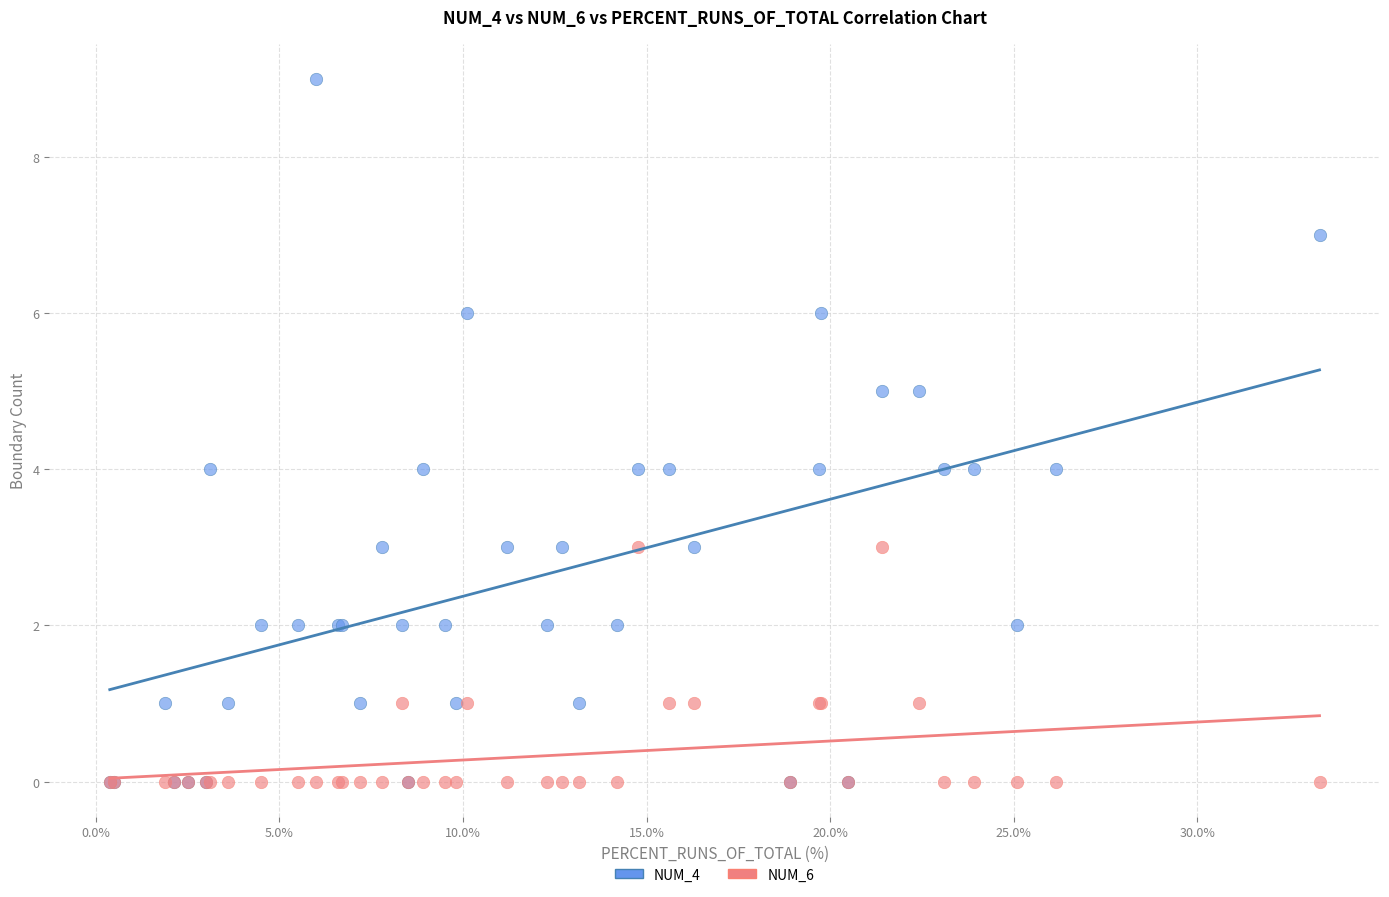

Which series has the widest spread of Y values?

NUM_4